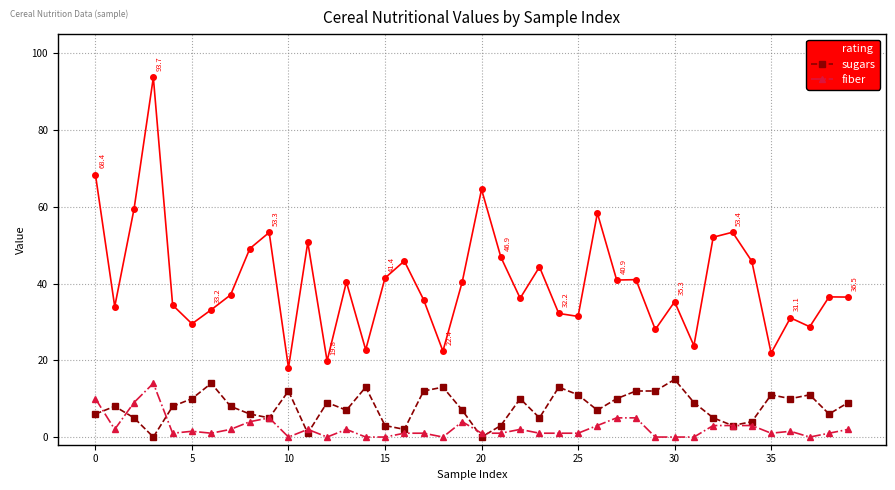

True or false: fiber and rating intersect in this chart.

False